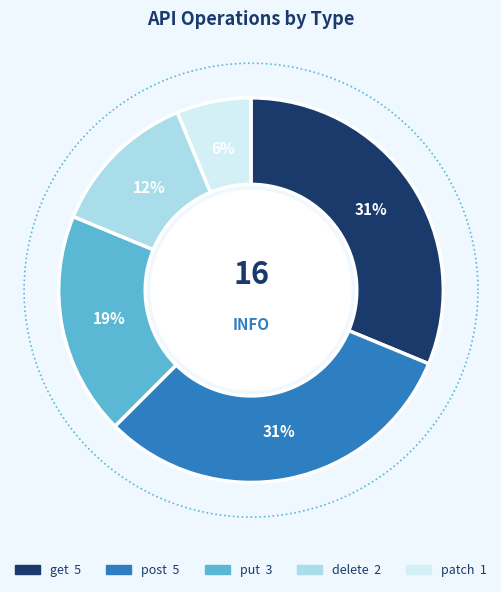

True or false: put accounts for 19% of the total.

True